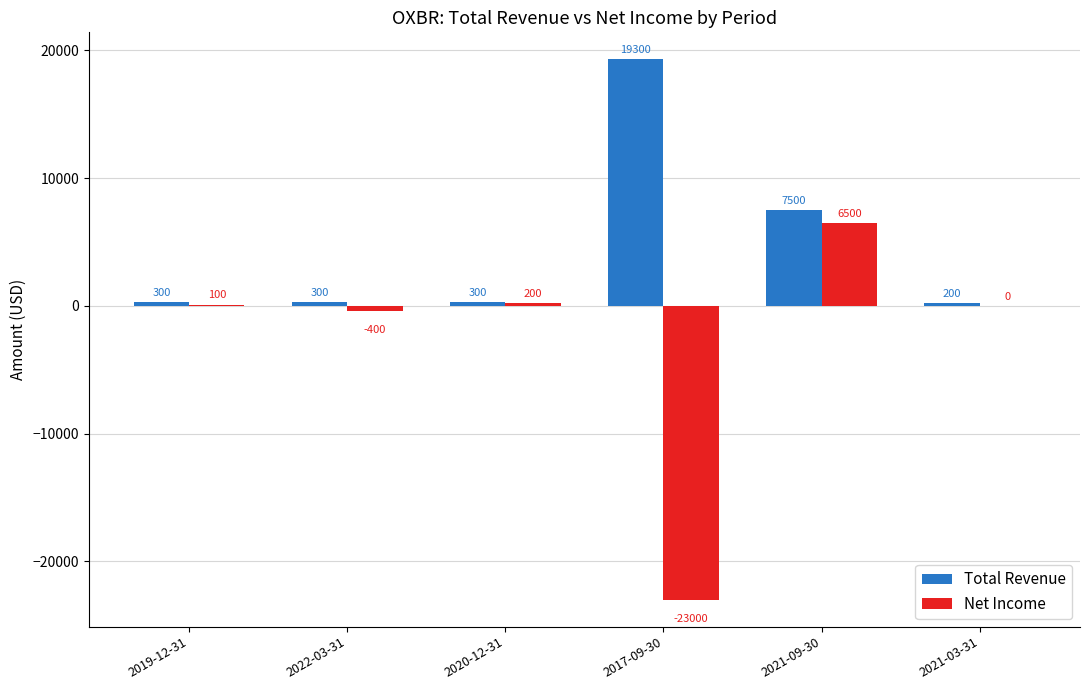

What is the sum of the Total Revenue values at 2020-12-31 and 2017-09-30?

19600